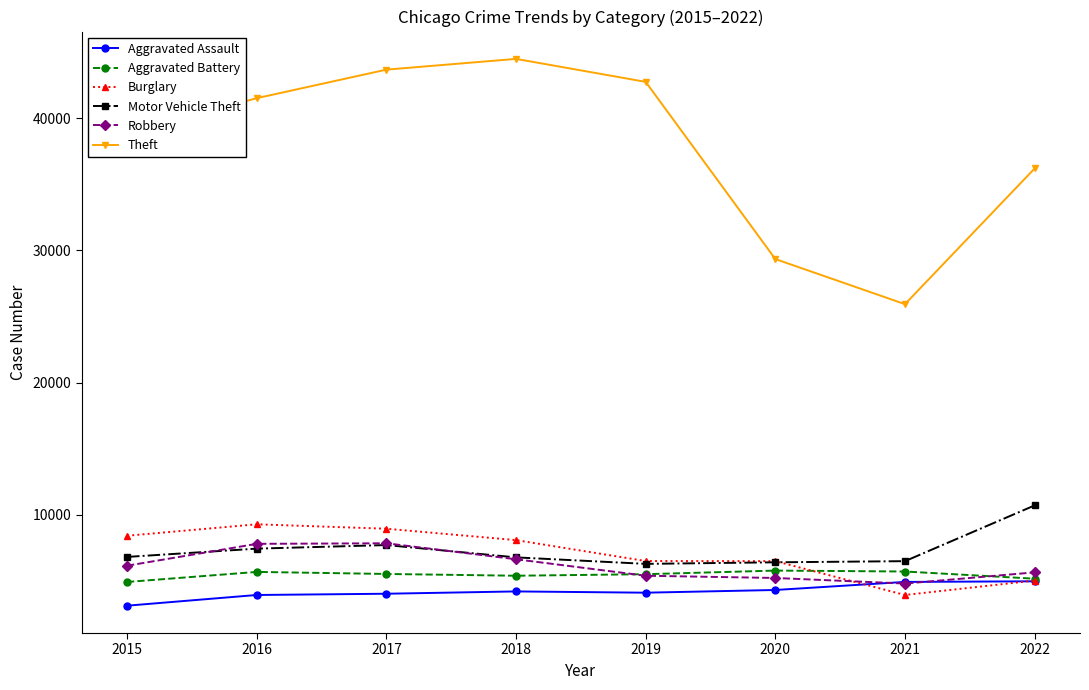

What value does the Robbery series have at 2021?

4806